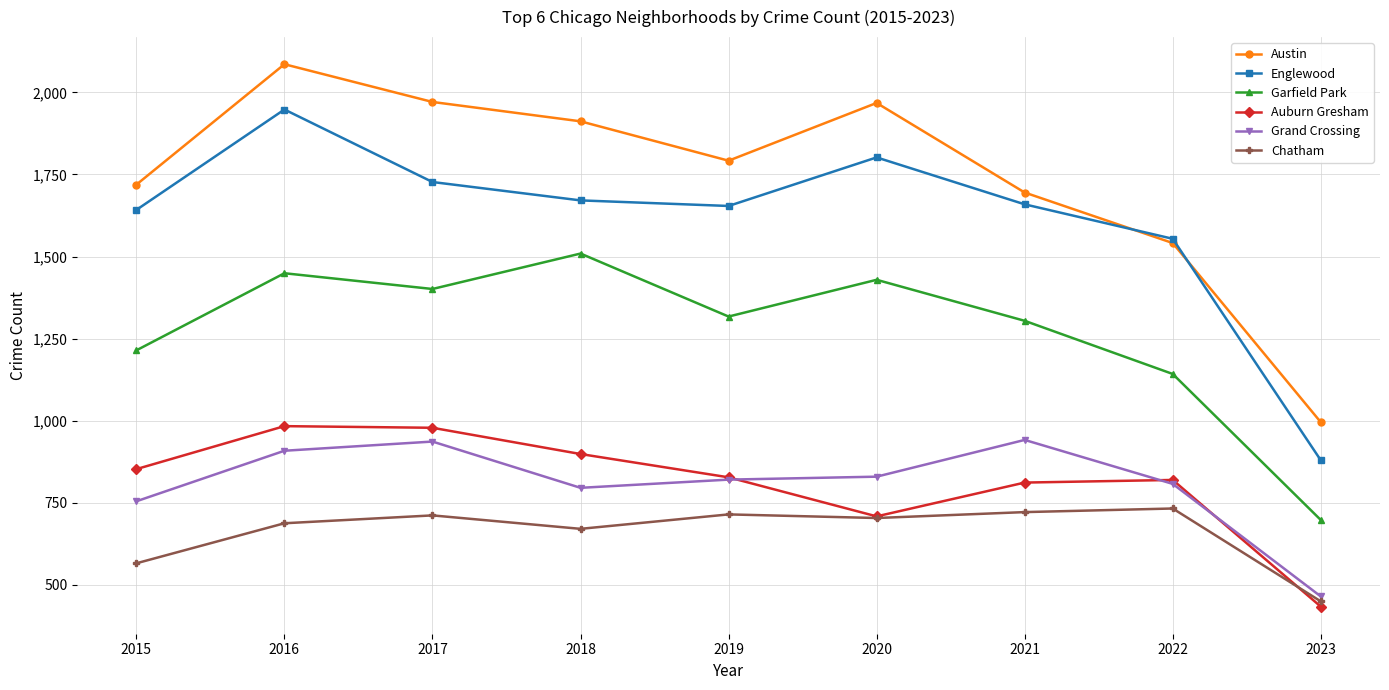

At which label is Chatham closest to 590?

2015